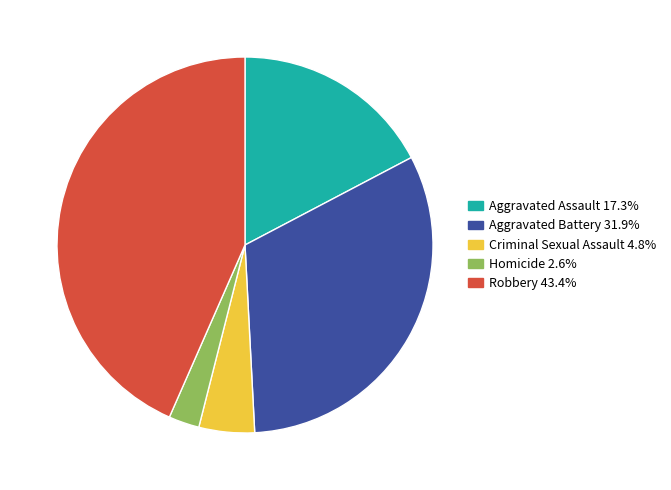

Is there any slice that represents more than half of the pie?

No